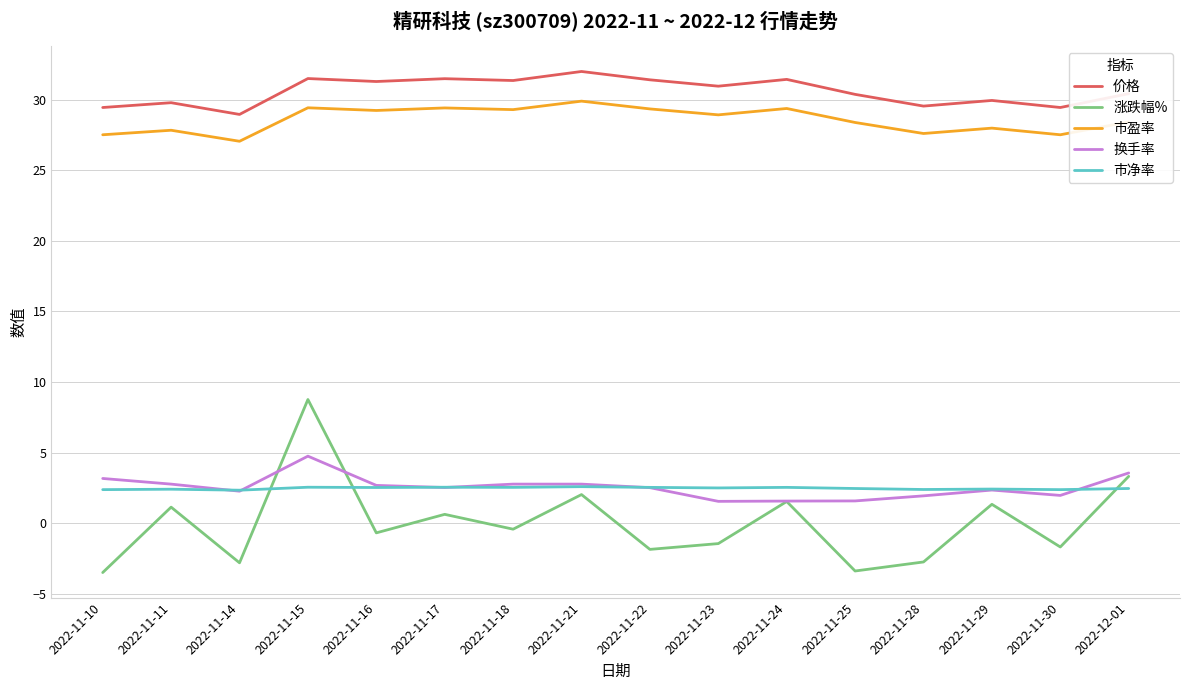

Rank the series at 2022-11-28 from lowest to highest value.

涨跌幅%, 换手率, 市净率, 市盈率, 价格